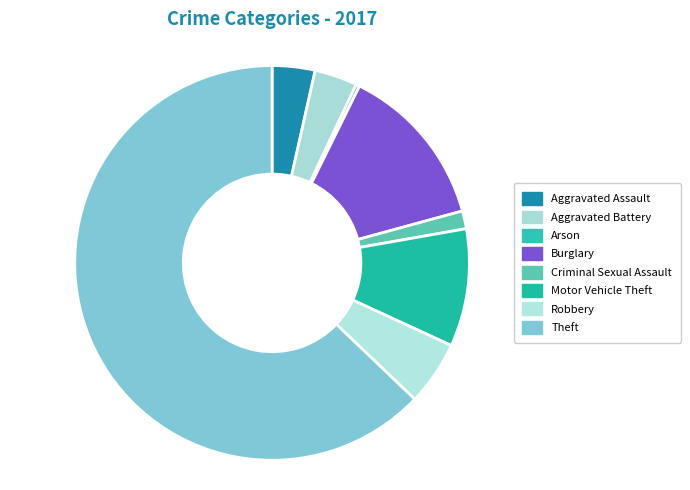

What is the largest slice in the pie chart?

Theft